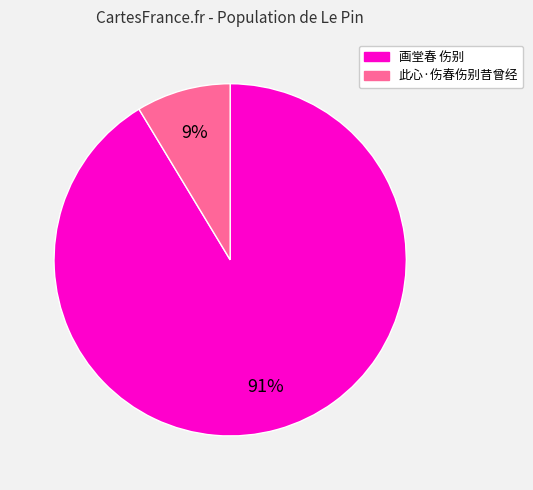

Is the sum of 画堂春 伤别 and 此心·伤春伤别昔曾经 greater than half?

Yes